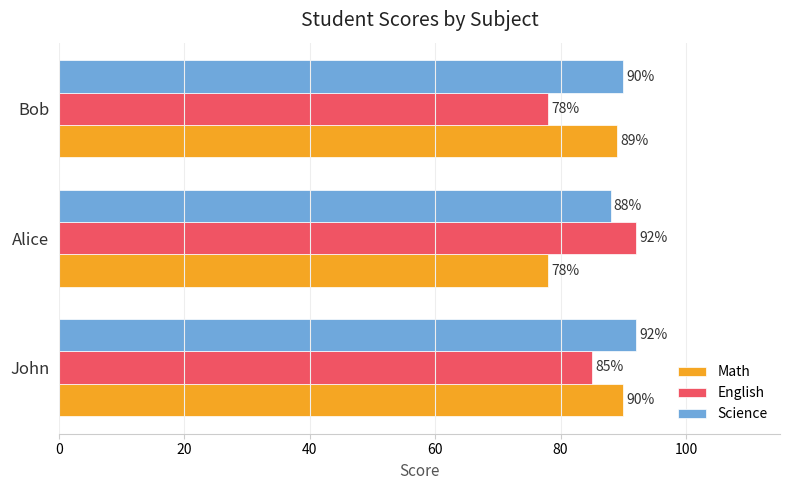

Which series changed the most between John and Bob?

English